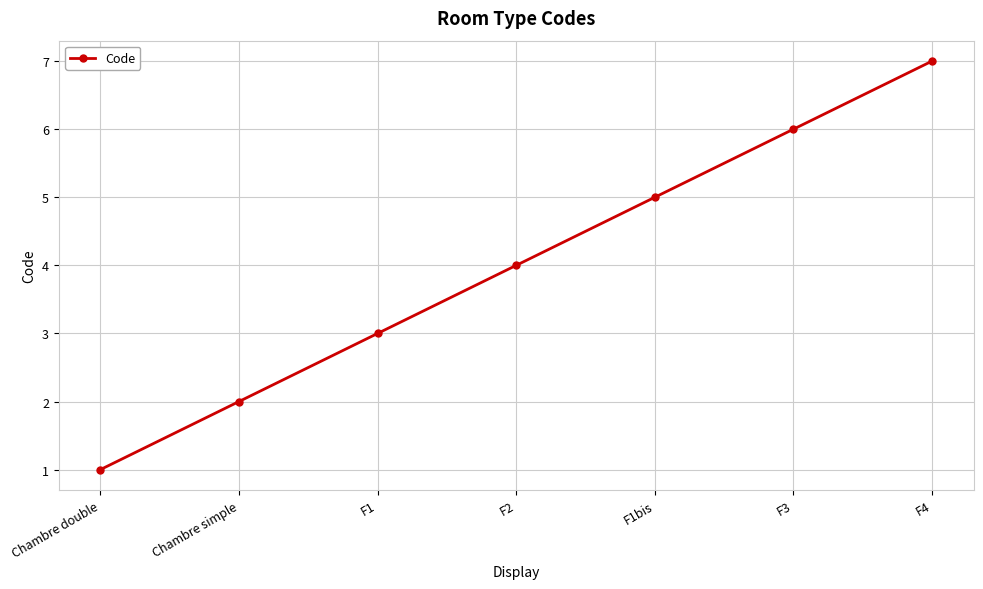

What is the label of the 4th point from the right?

F2